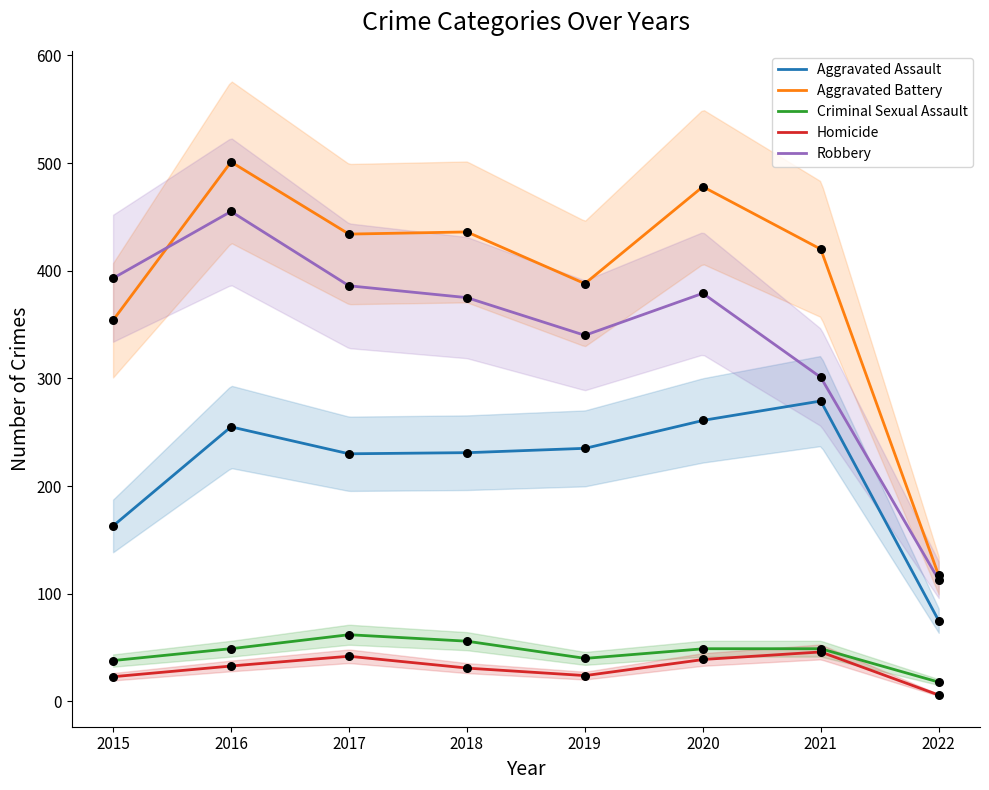

What are all the series names shown in the legend?

Aggravated Assault, Aggravated Battery, Criminal Sexual Assault, Homicide, Robbery